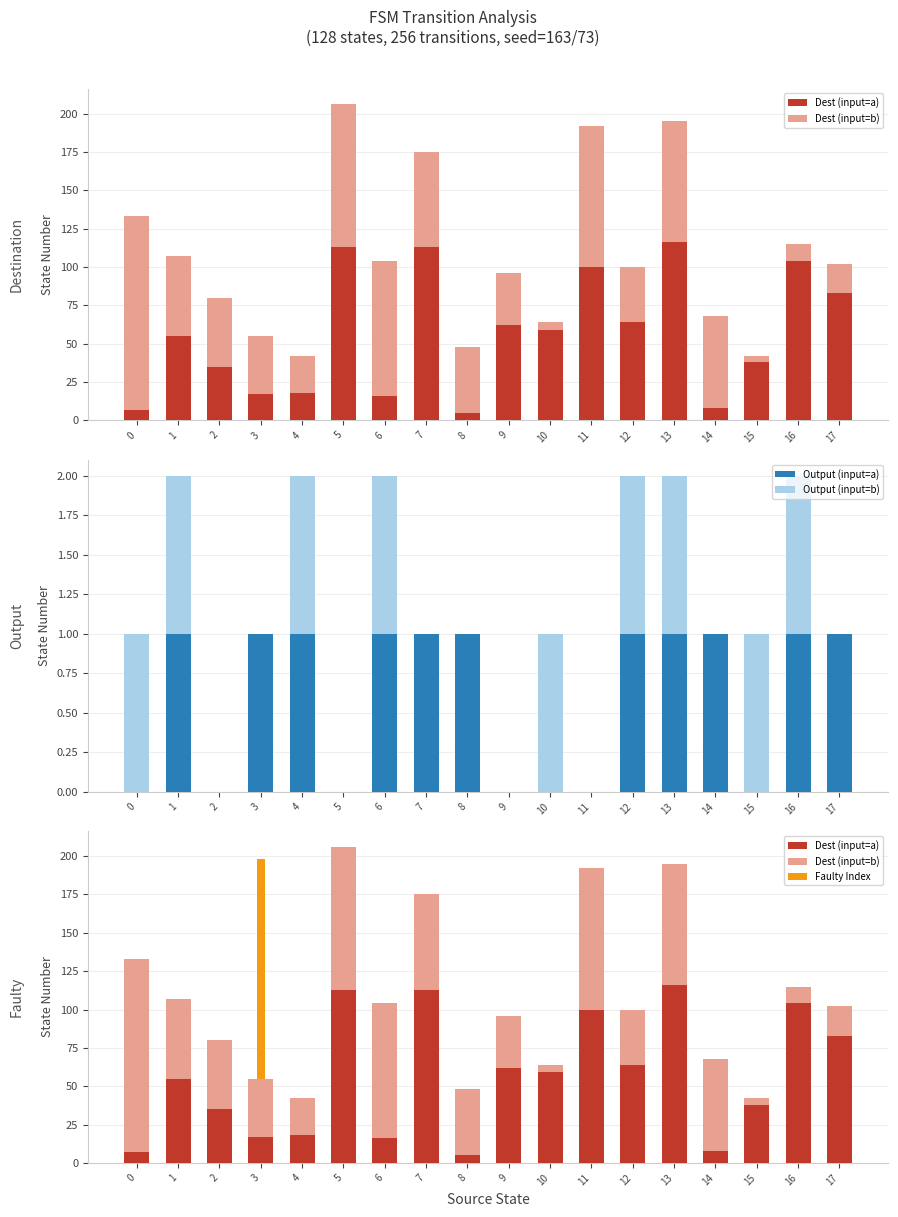

How many bars are there in each group?

4